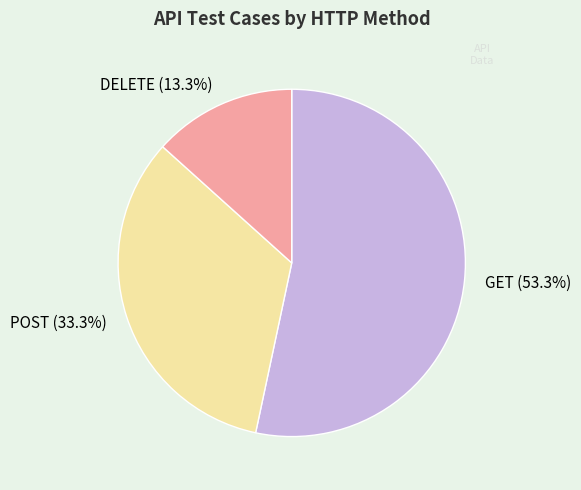

To the nearest percent, what percentage of the pie is DELETE?

13%